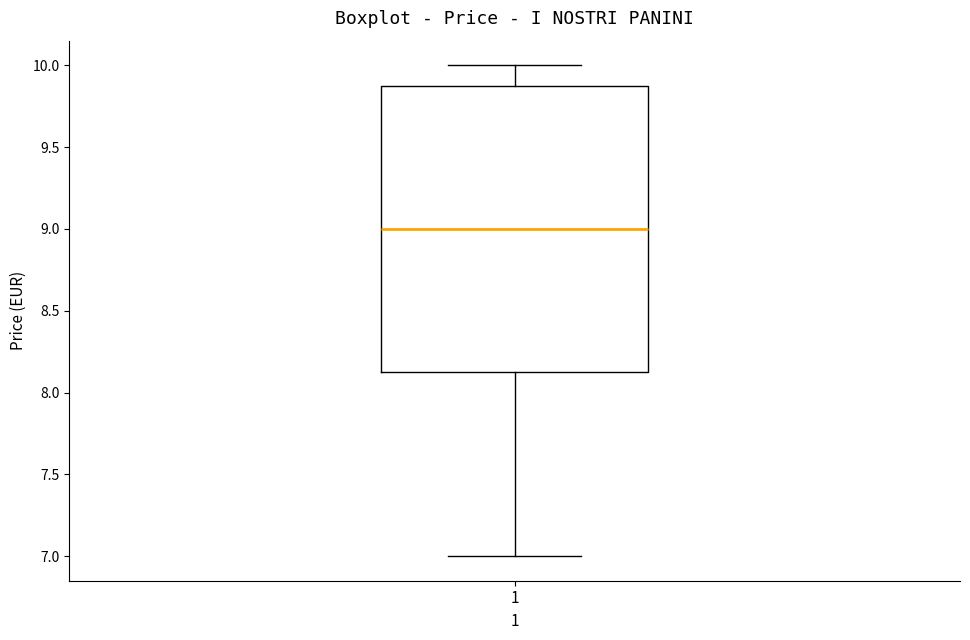

Where is the upper edge of the box at x = 1 on the y-axis? The values are not printed on the chart, so give them approximately, as read against the axis.

9.90